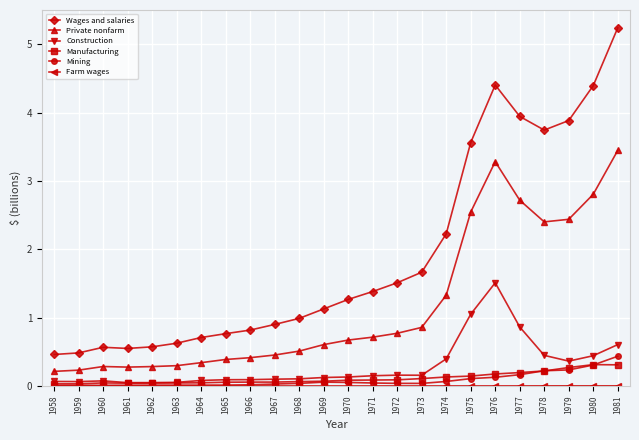

Which series changed the most between 1969 and 1981?

Wages and salaries